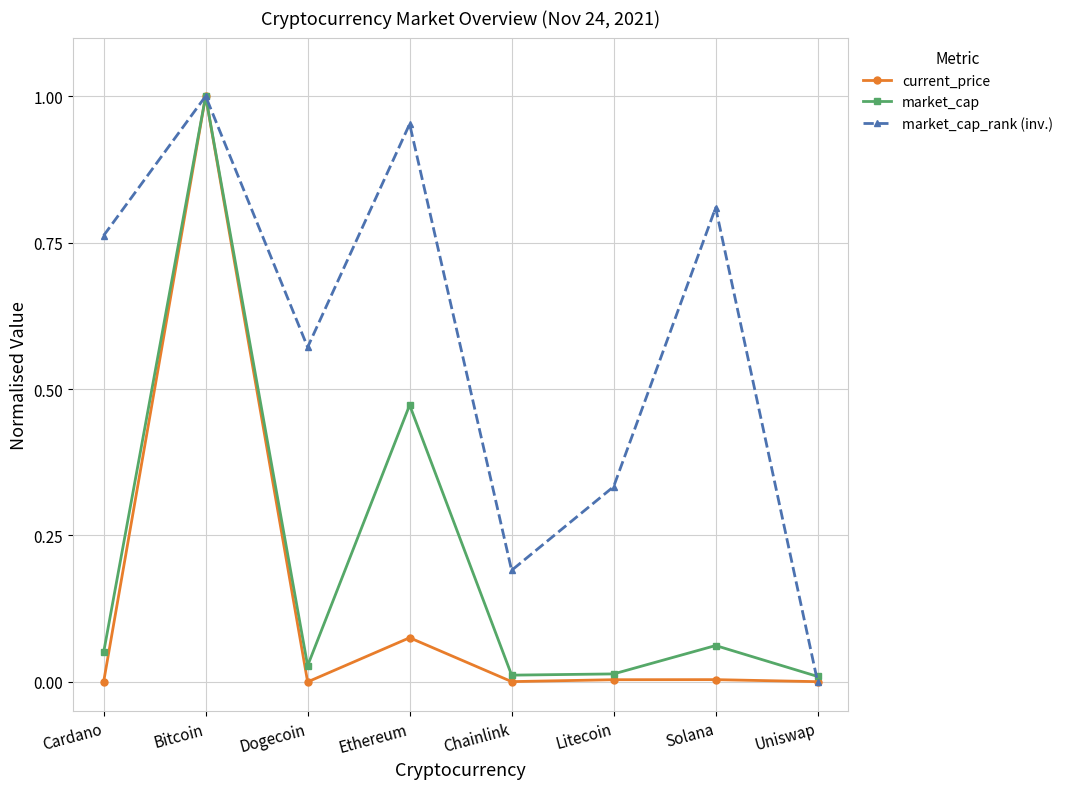

At which category is the sum across all series the highest?

Bitcoin